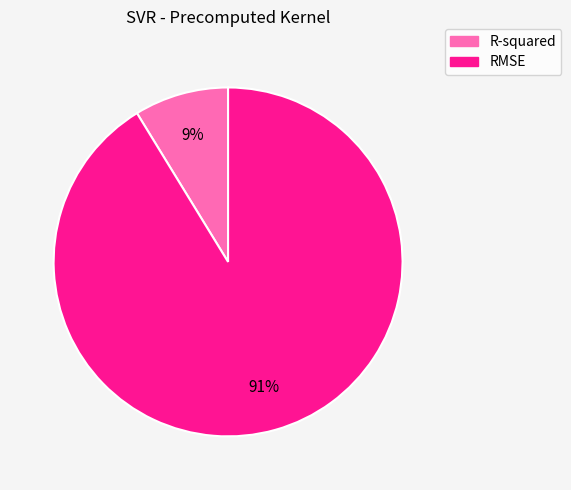

True or false: RMSE accounts for 79% of the total.

False